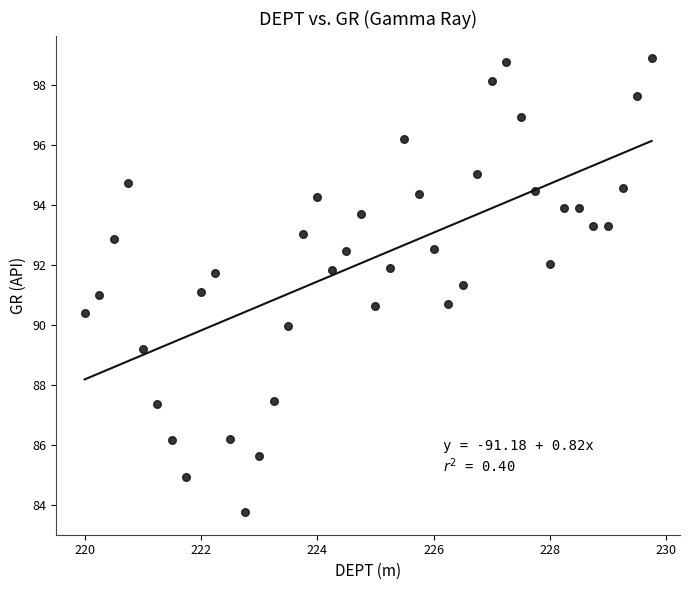

What is the range of Y values (max minus min)?

15.1